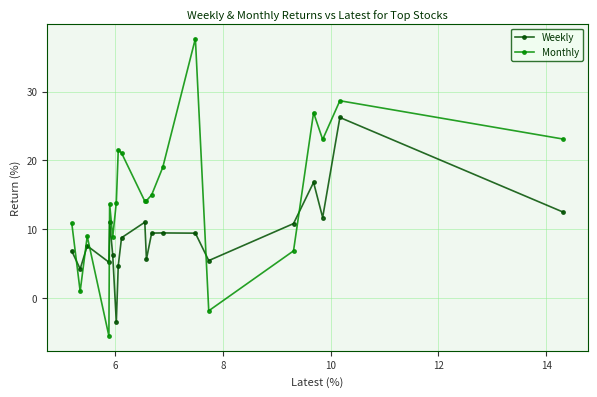

Which series has the largest total across all categories?

Monthly